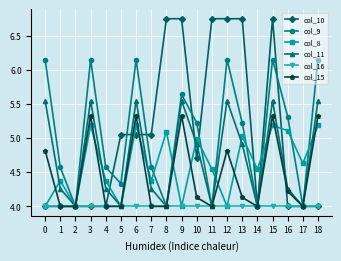

What is the value of the col_8 point at the 5th from the left?

4.4